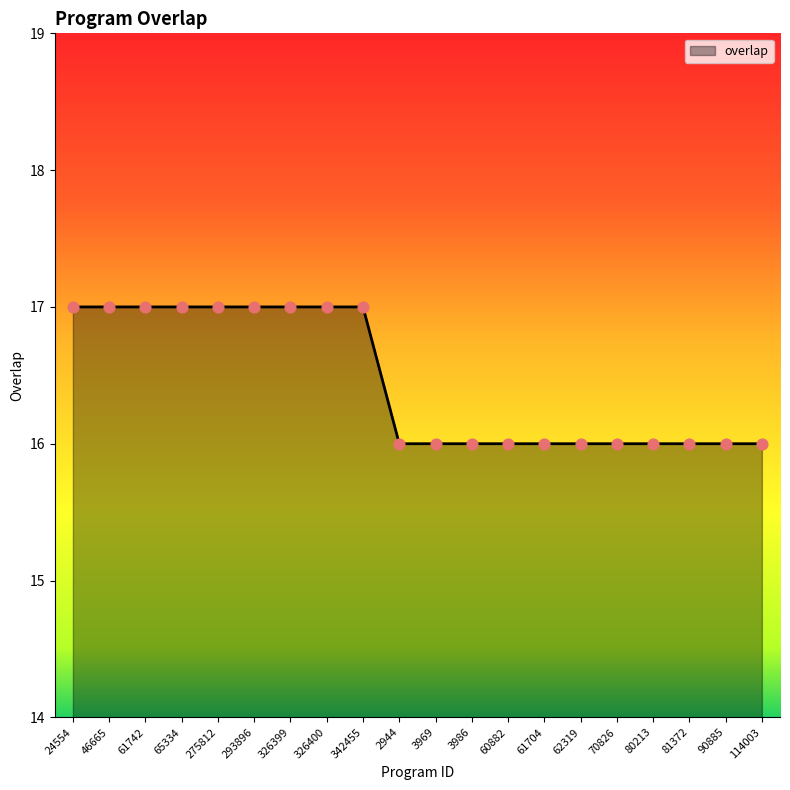

Approximately how many times larger is the value at 61742 compared to 2944?

1.1